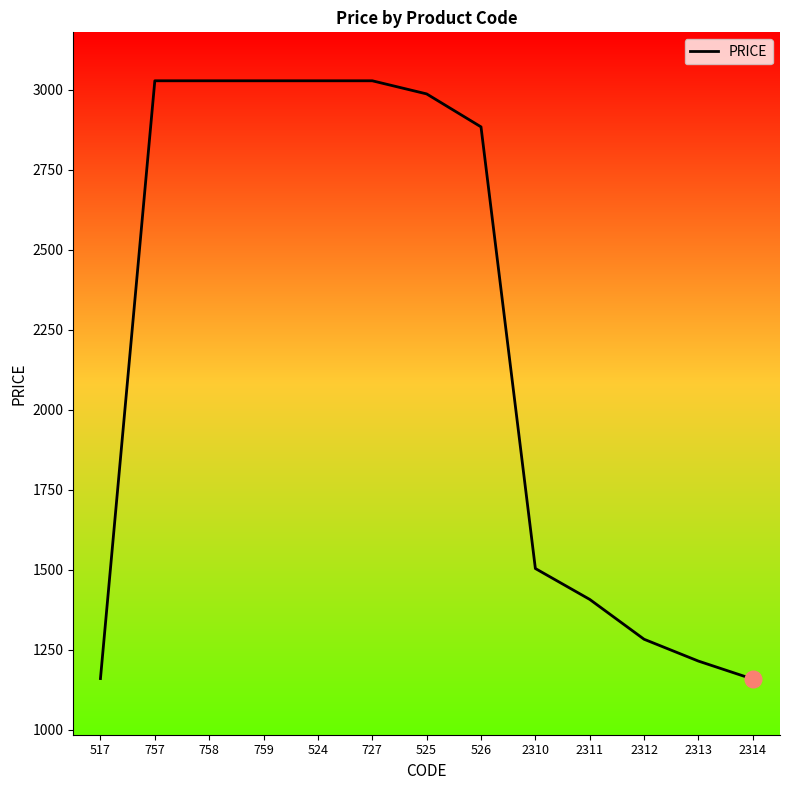

True or false: the data shows 1407.2 at 2311.

True